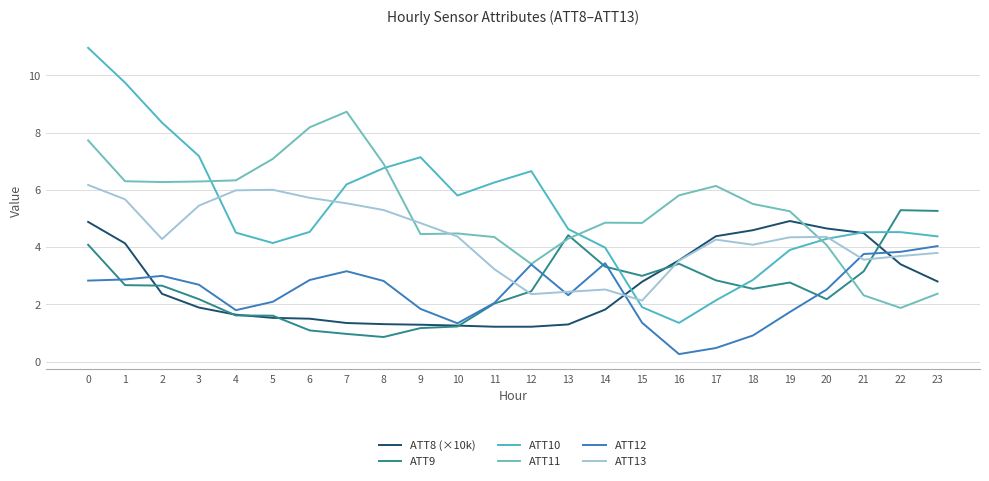

What is the smallest value displayed?

0.3